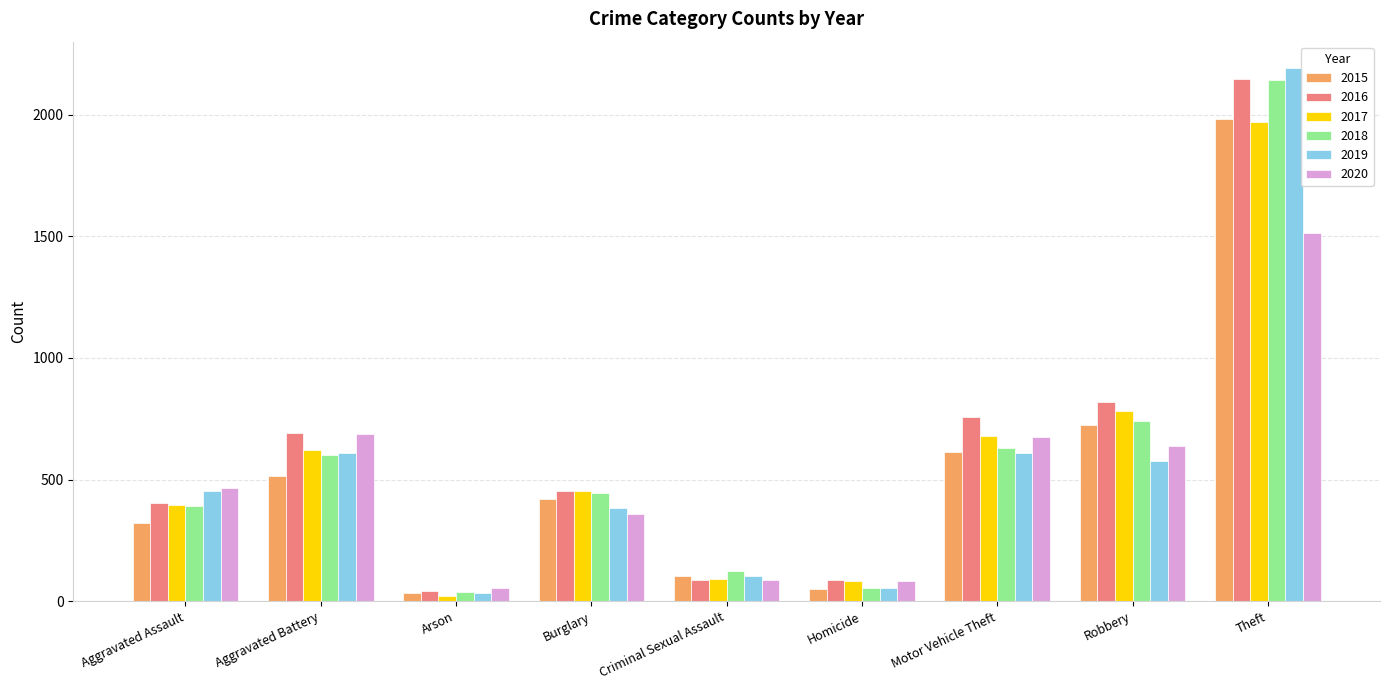

How many groups of bars are there?

9